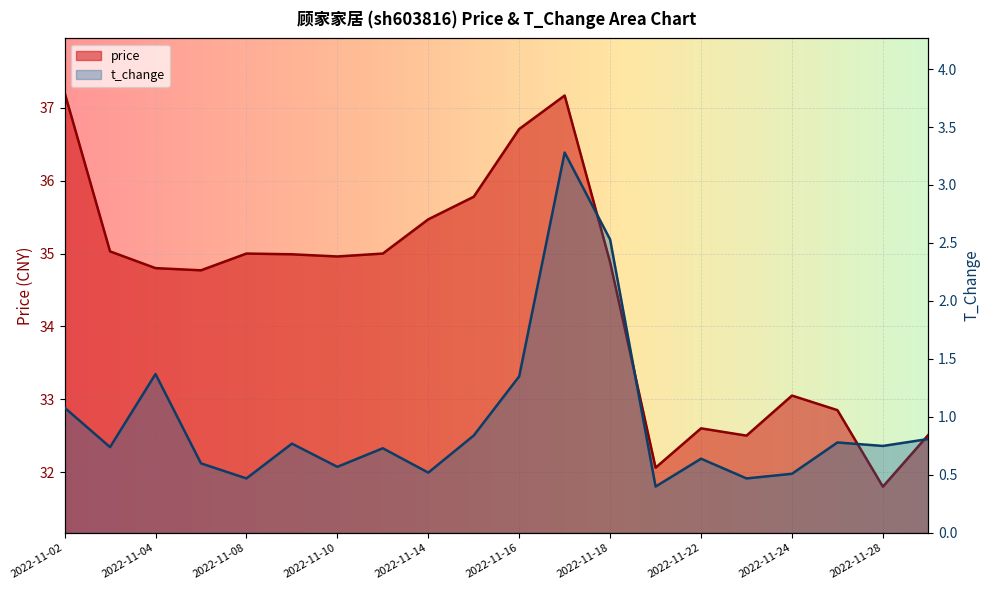

What is the greatest value displayed?

37.2